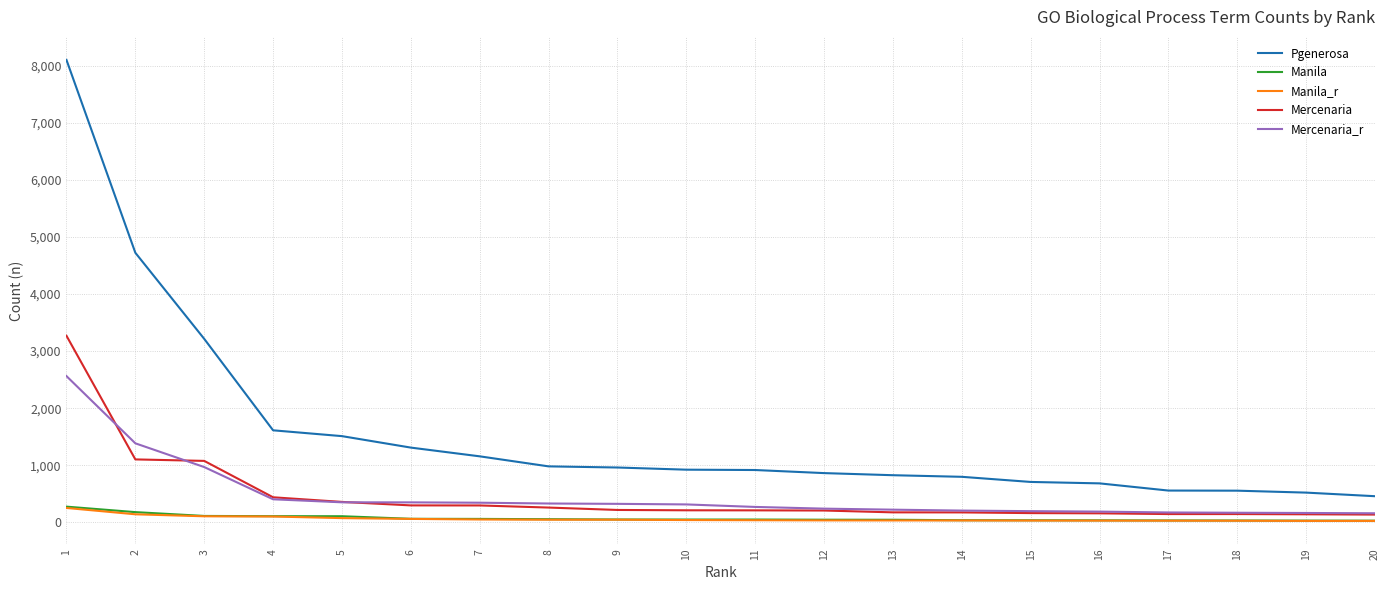

At which label does Mercenaria first exceed 210?

1